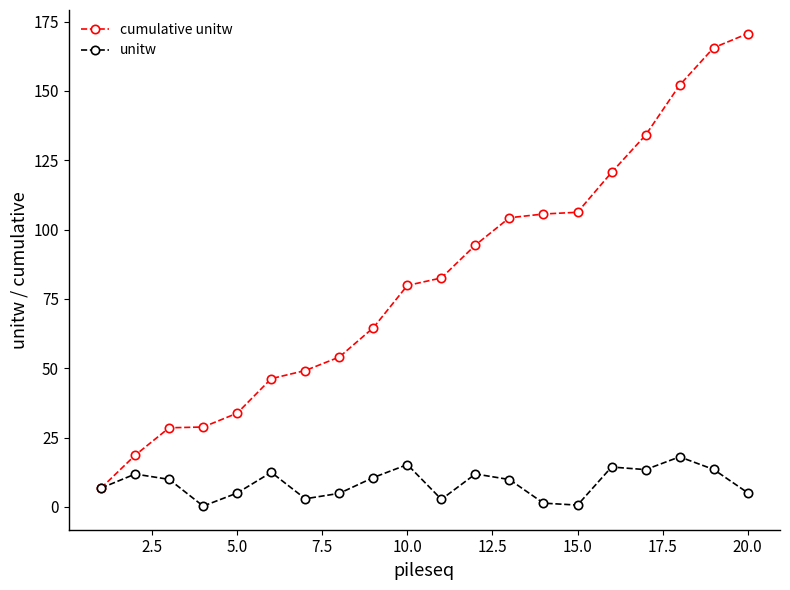

What is the minimum value for unitw?

0.3